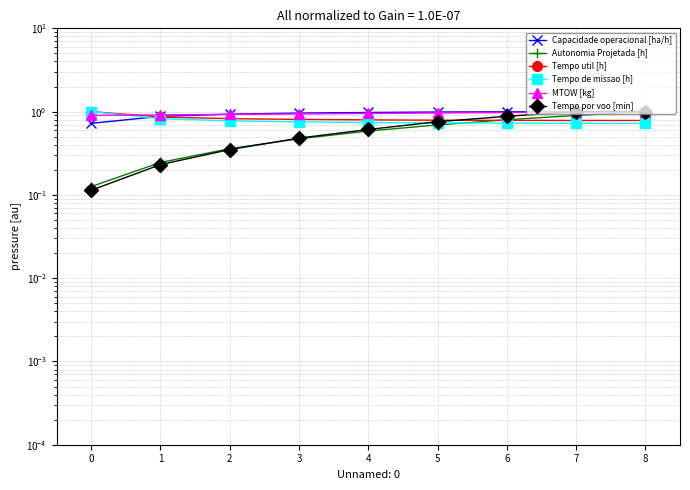

Which series changed the most between 2 and 4?

Tempo por voo [min]